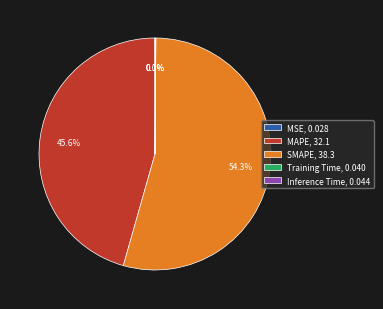

Between MAPE, 32.1 and SMAPE, 38.3, which is larger?

SMAPE, 38.3